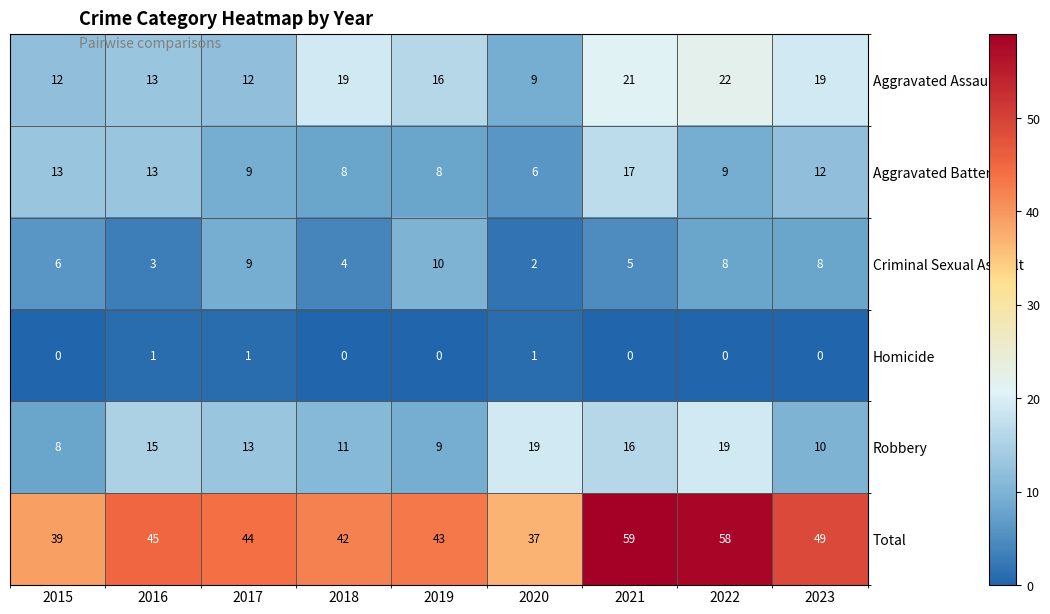

What is the sum of the Aggravated Battery values at 2019 and 2018?

16